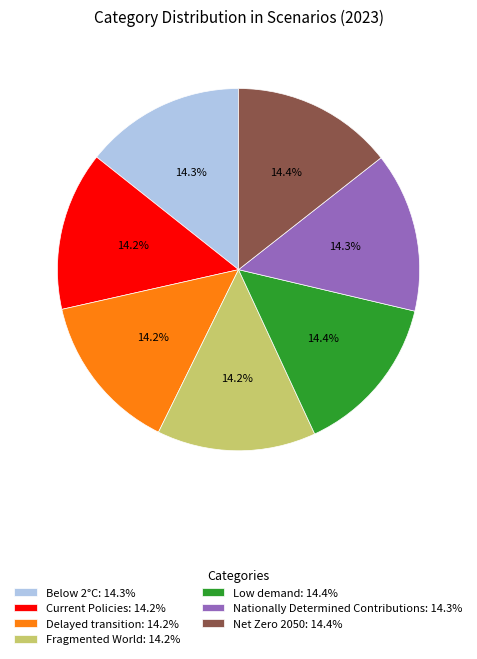

The Net Zero 2050 slice represents 14% of the pie. True or false?

True